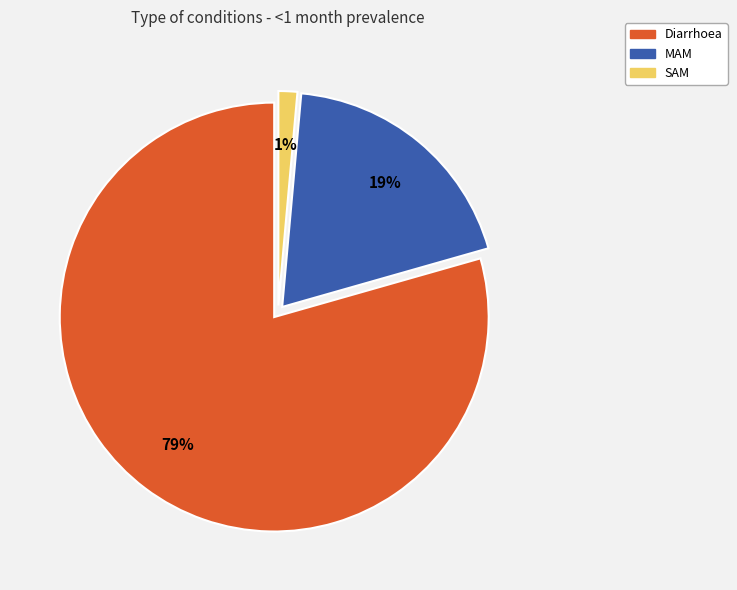

Is it true that SAM is 1% of the pie?

True